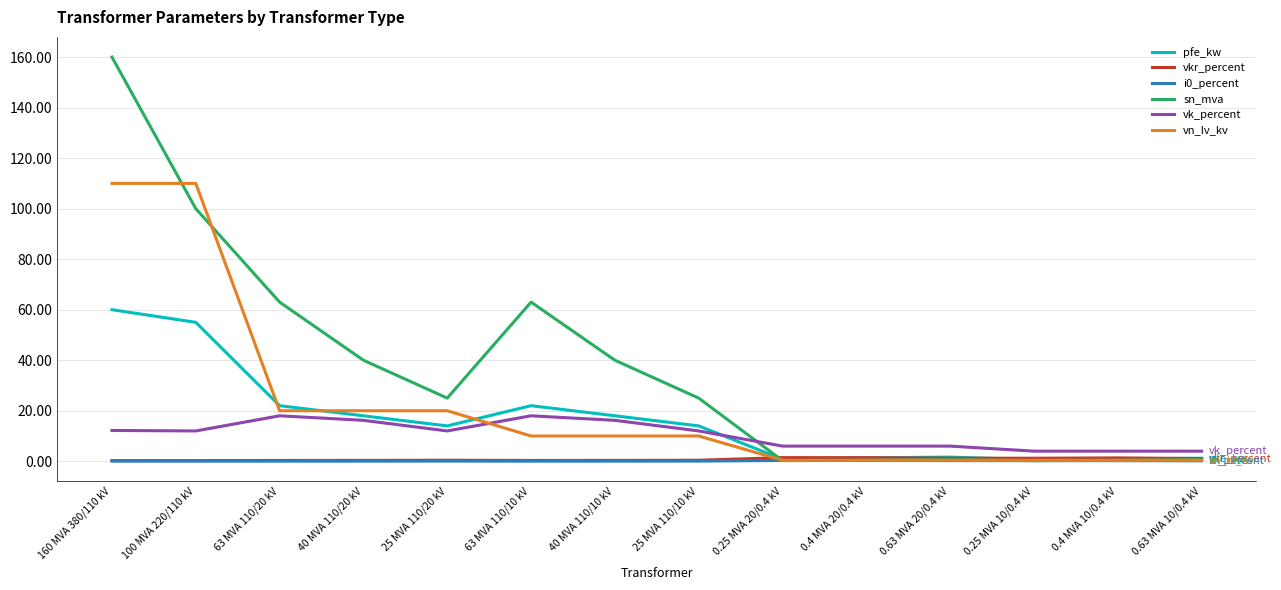

Between which two adjacent categories do pfe_kw and vkr_percent first intersect?

25 MVA 110/10 kV and 0.25 MVA 20/0.4 kV